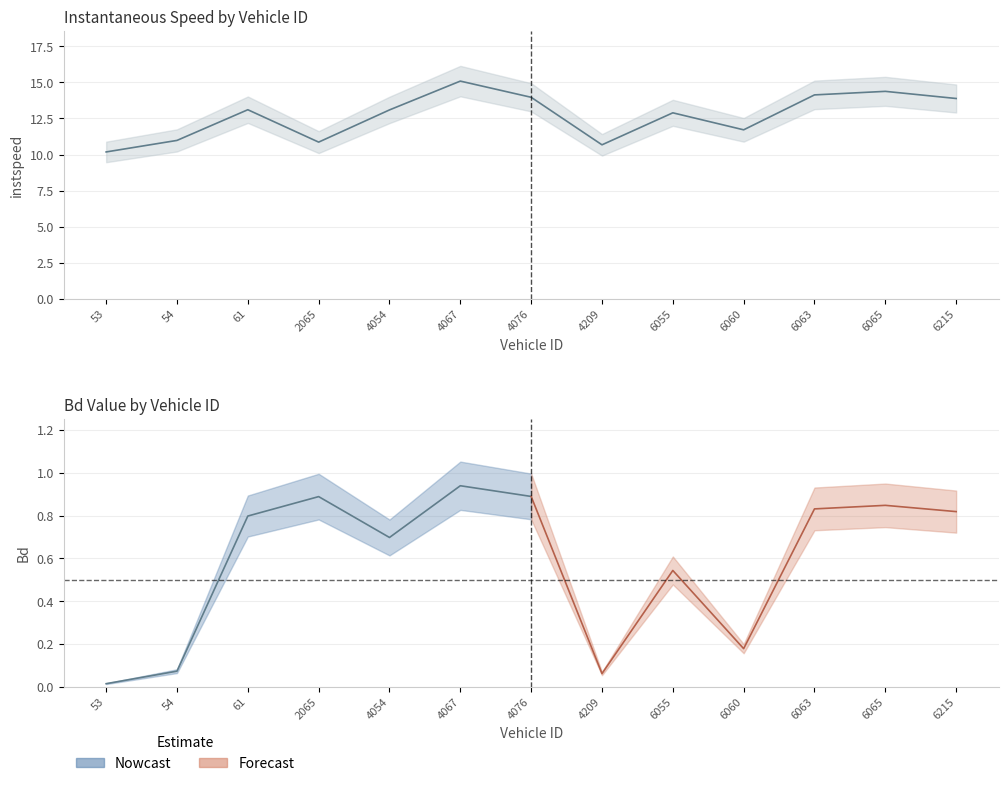

Which label corresponds to the smallest value in the chart?

53.0